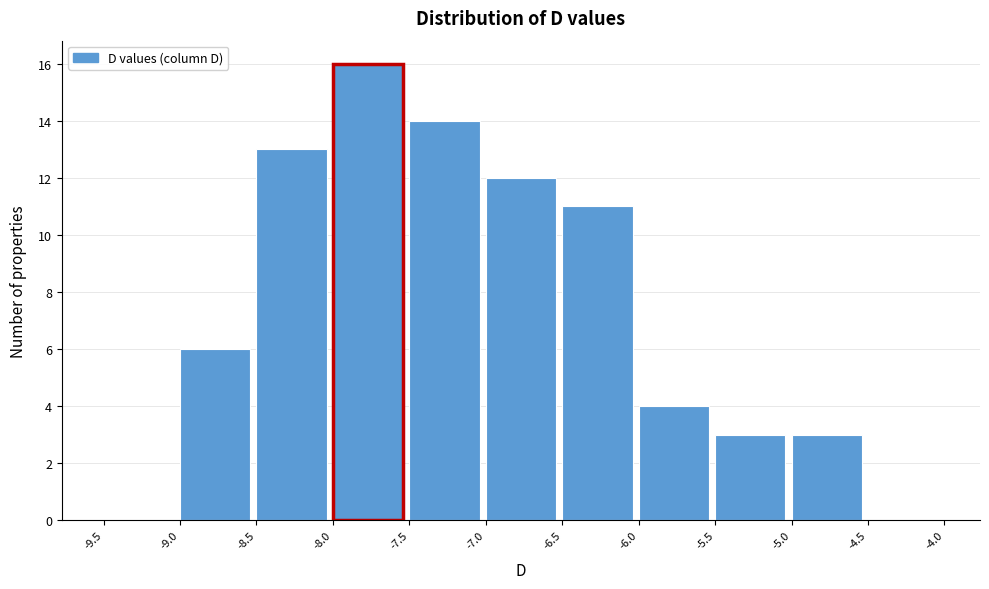

How tall is the bar that spans -7.0 to -6.5 on the x-axis? The values are not printed on the chart, so give them approximately, as read against the axis.

12